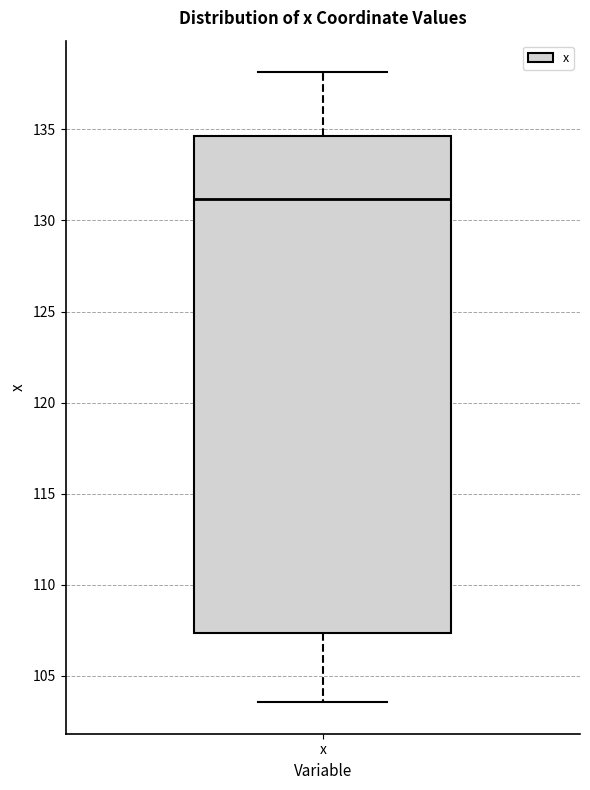

Where does the lower whisker of the box for x end on the y-axis? The values are not printed on the chart, so give them approximately, as read against the axis.

103.5